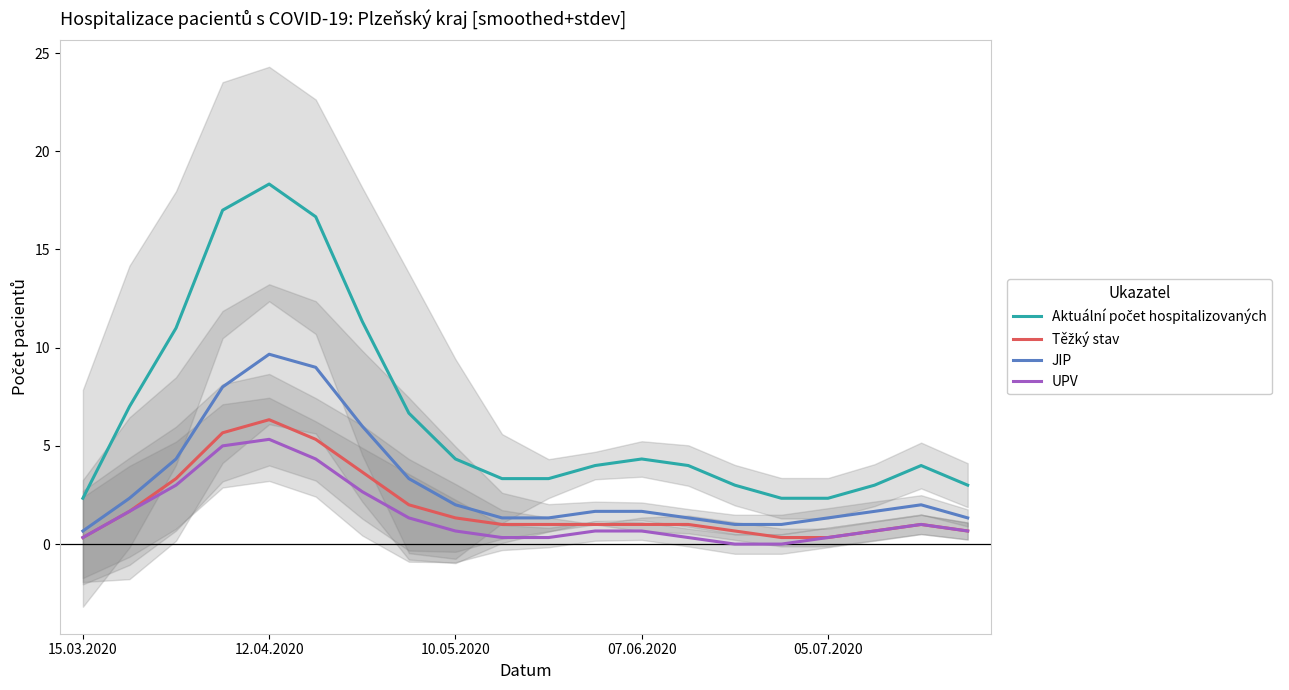

The JIP series shows 1.7 at 07.06.2020. True or false?

True